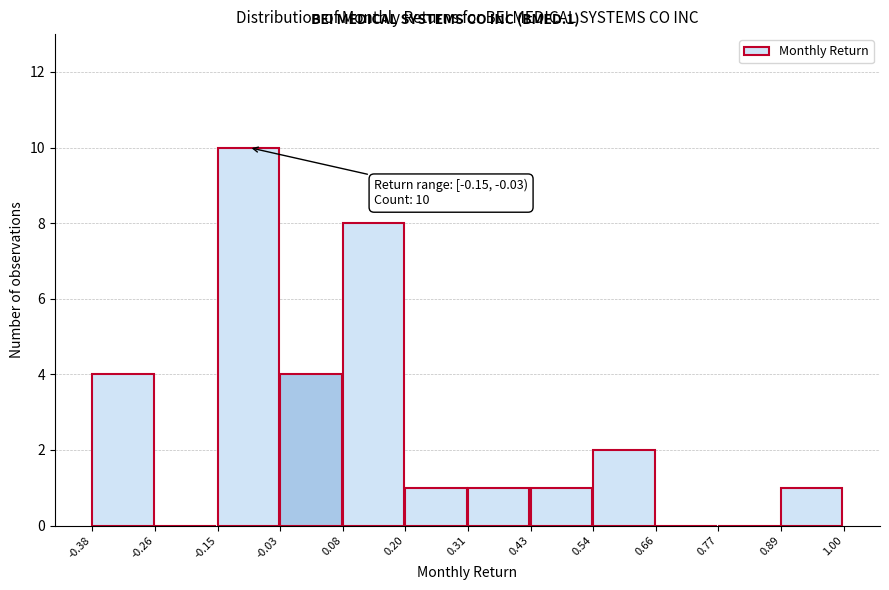

Over which range of the x-axis is the bar tallest?

-0.15 to -0.03